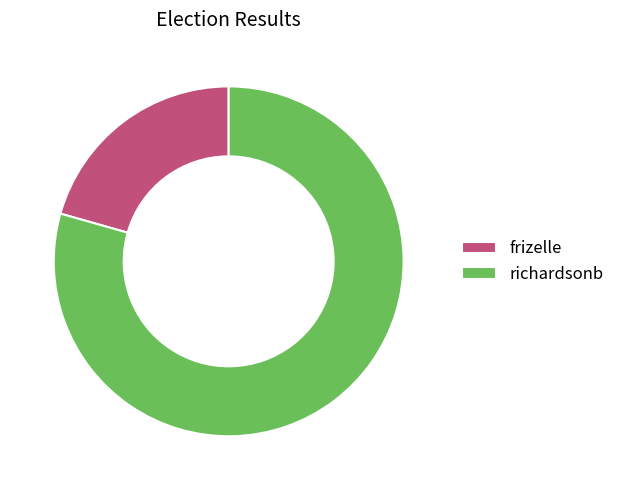

True or false: richardsonb accounts for 86% of the total.

False